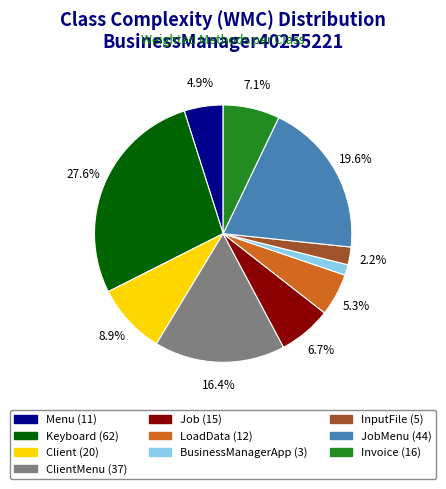

To the nearest percent, what is the average slice percentage?

10%